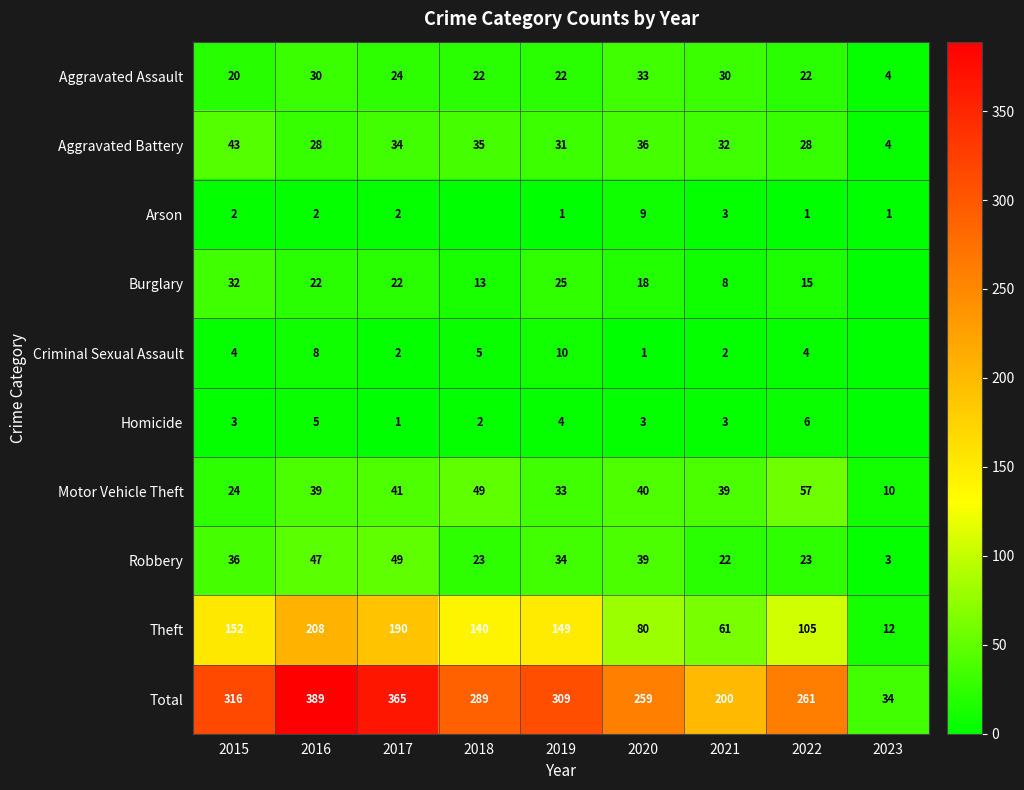

How many values in the Theft series are below 140?

4